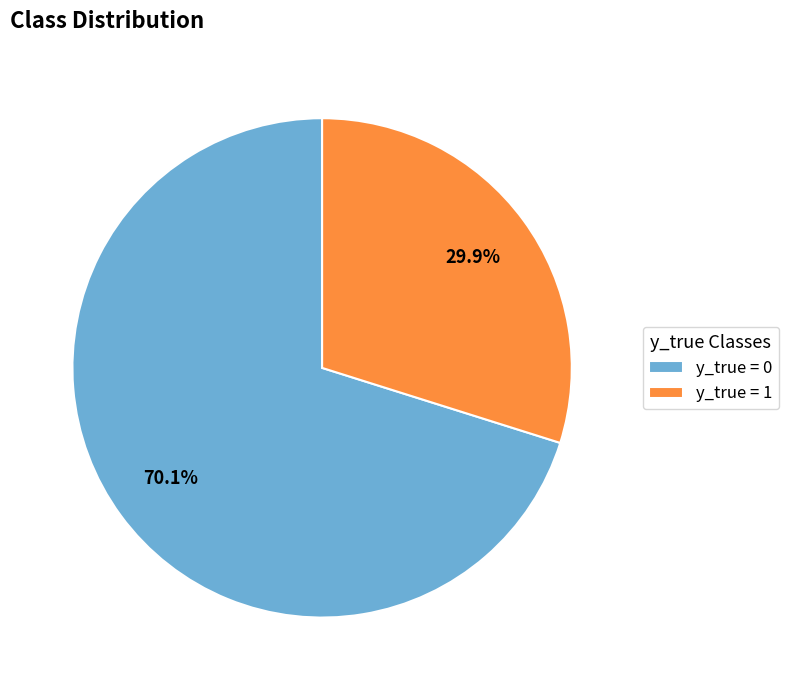

Which has a higher value, y_true = 0 or y_true = 1?

y_true = 0